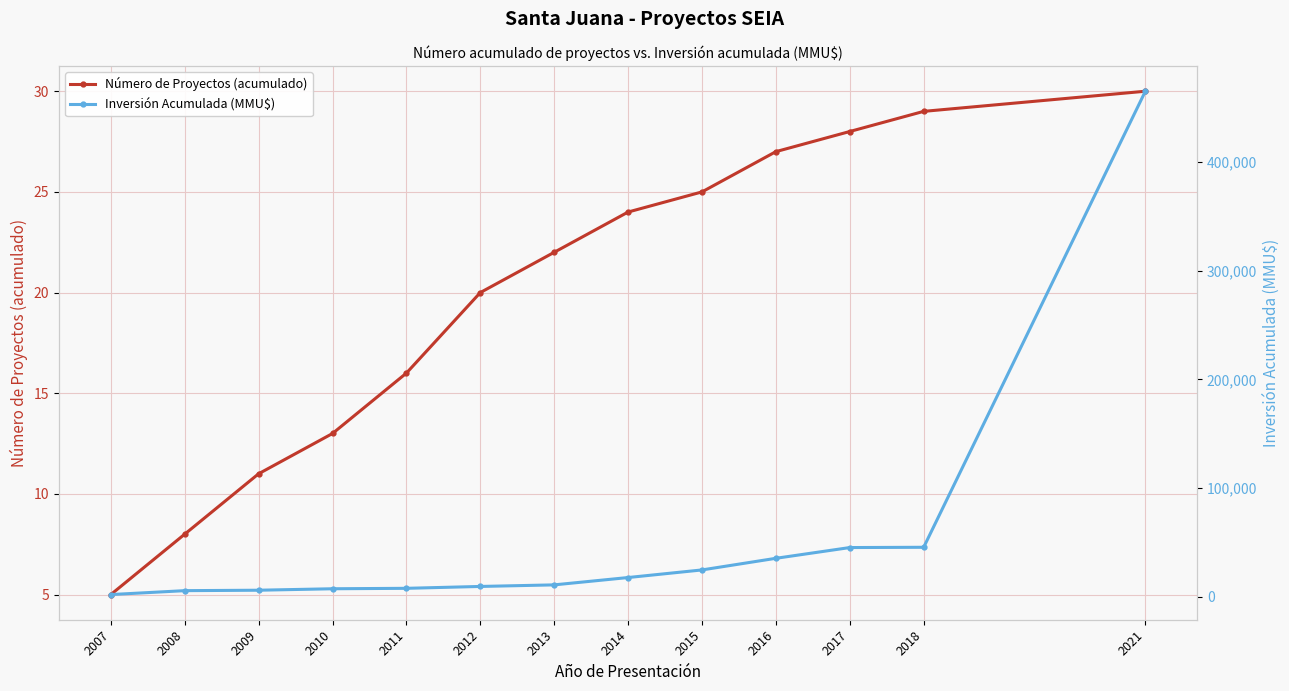

The Inversión Acumulada (MMU$) series shows 5822 at 2009. True or false?

True